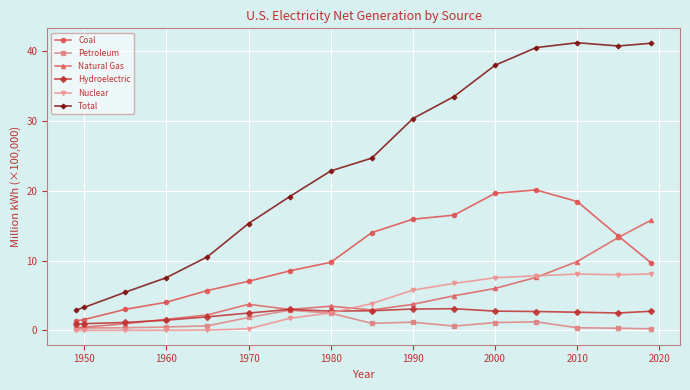

True or false: Nuclear and Coal intersect in this chart.

False